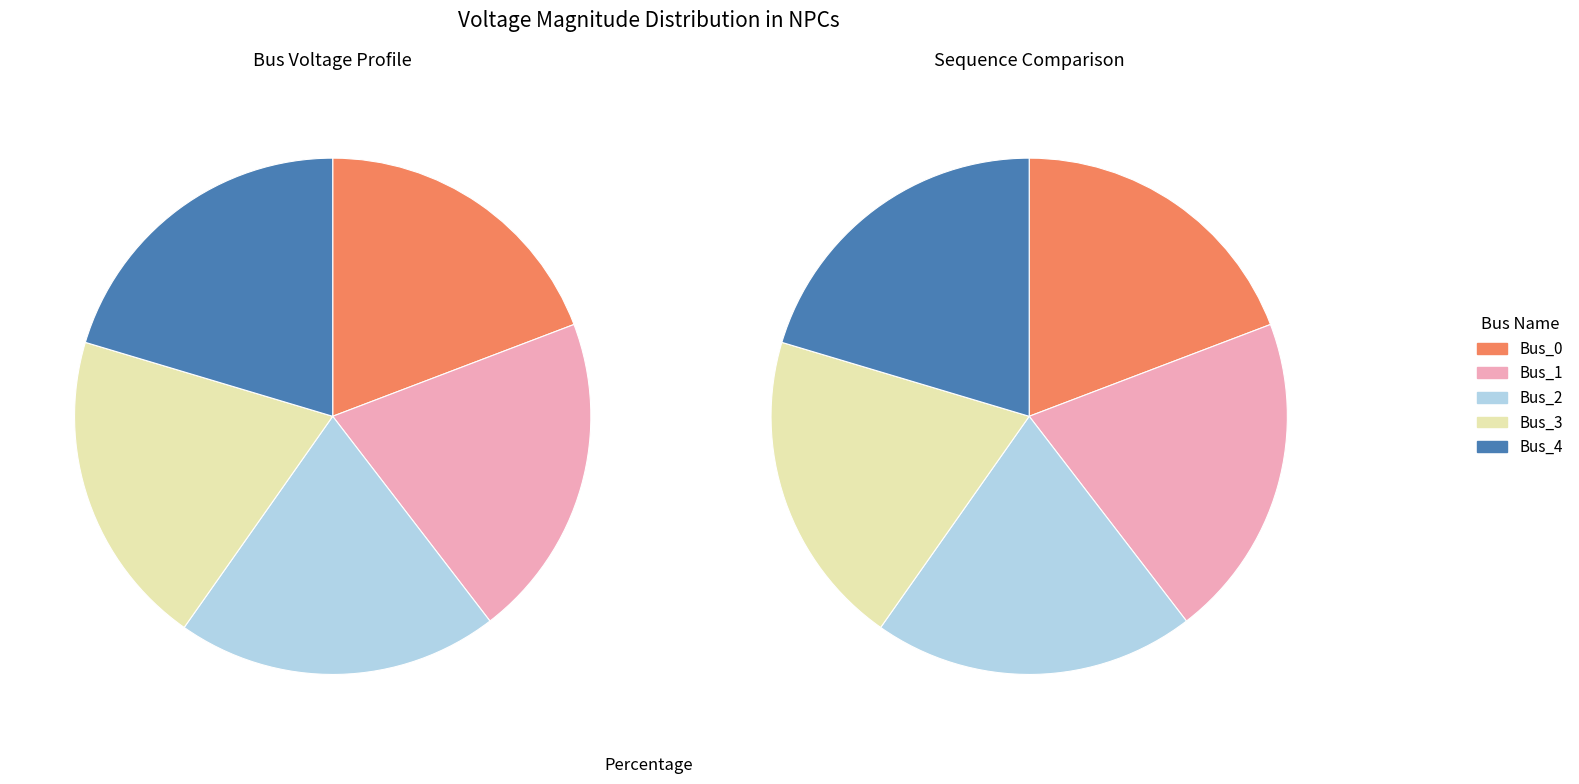

Count the number of slices in the pie.

5